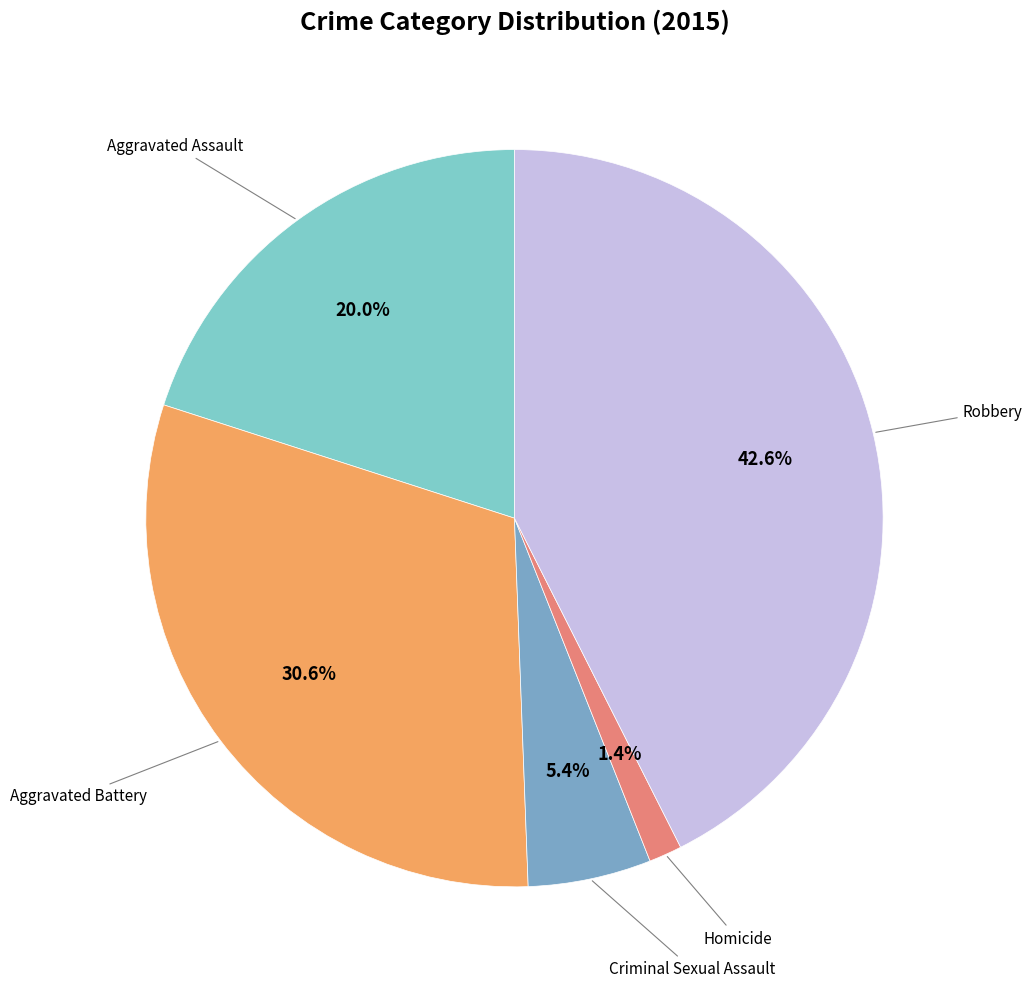

To the nearest percent, what is the average slice percentage?

20%